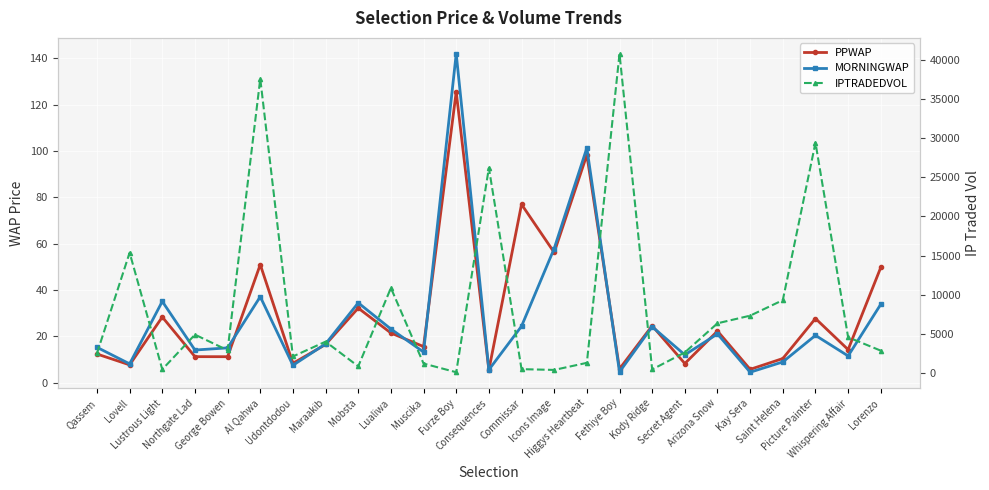

What is the difference between the maximum and minimum values in the PPWAP series?

120.0